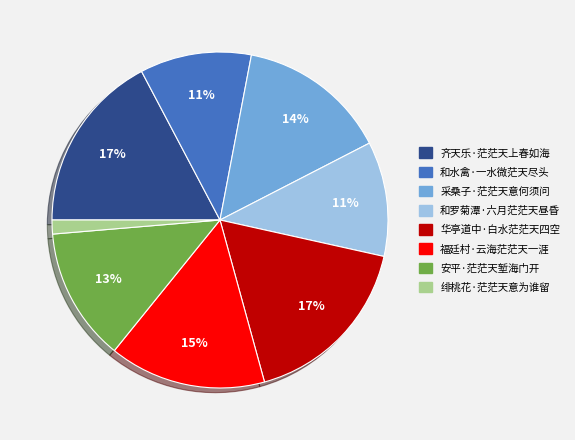

Between 绯桃花·茫茫天意为谁留 and 采桑子·茫茫天意何须问, which is larger?

采桑子·茫茫天意何须问